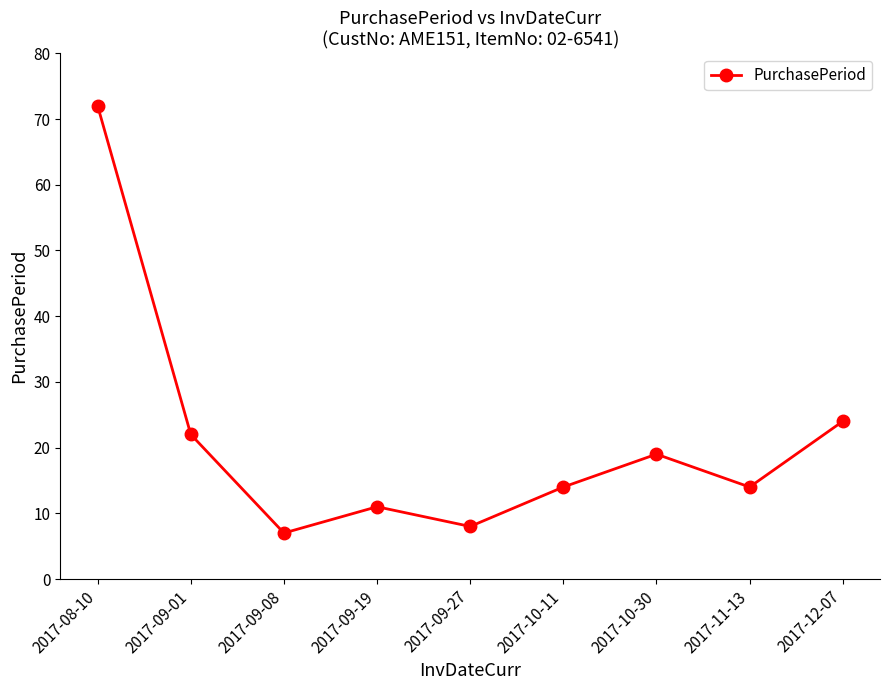

Where does the data first go above 14?

2017-08-10